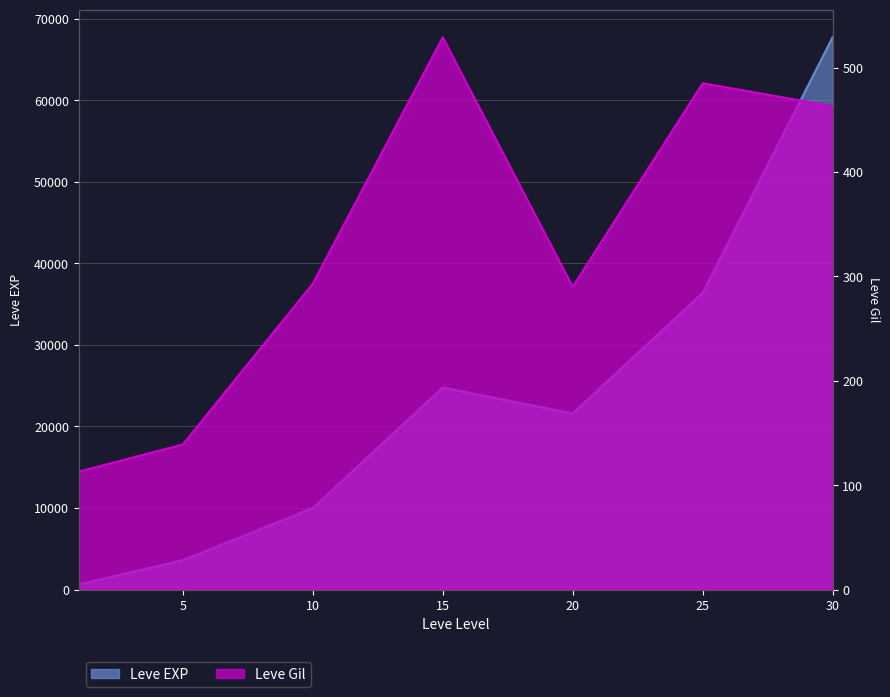

True or false: Leve Gil and Leve EXP cross at least once.

False